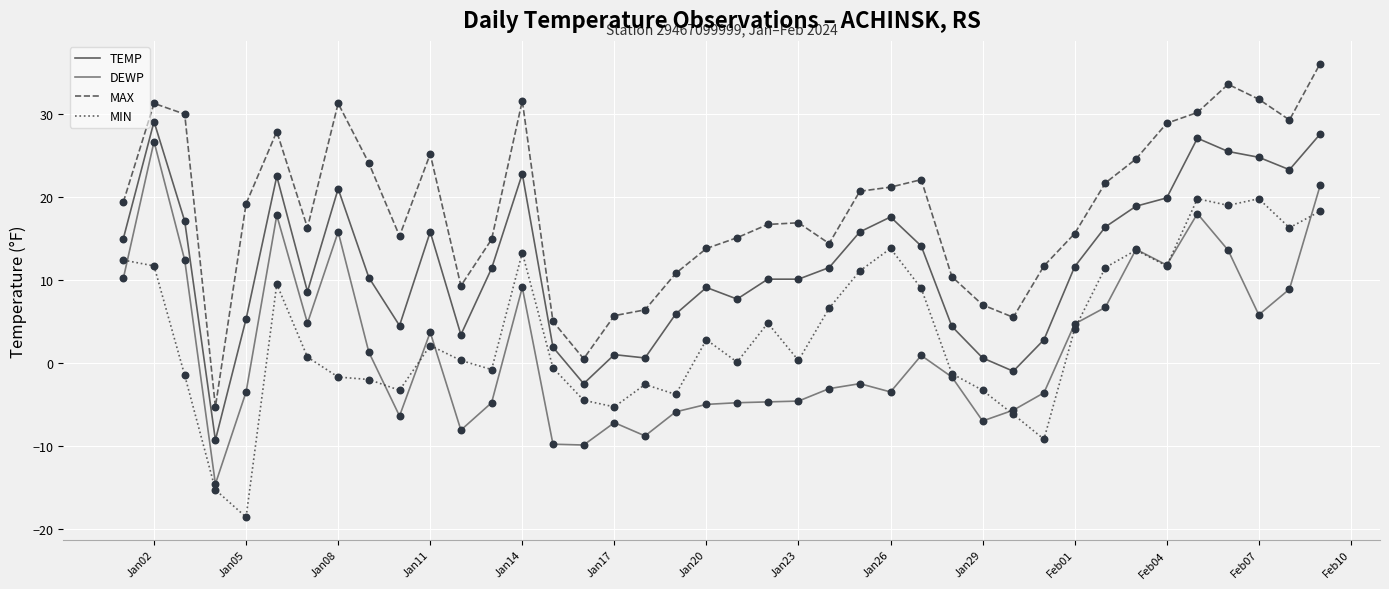

Which series has the largest total across all categories?

MAX